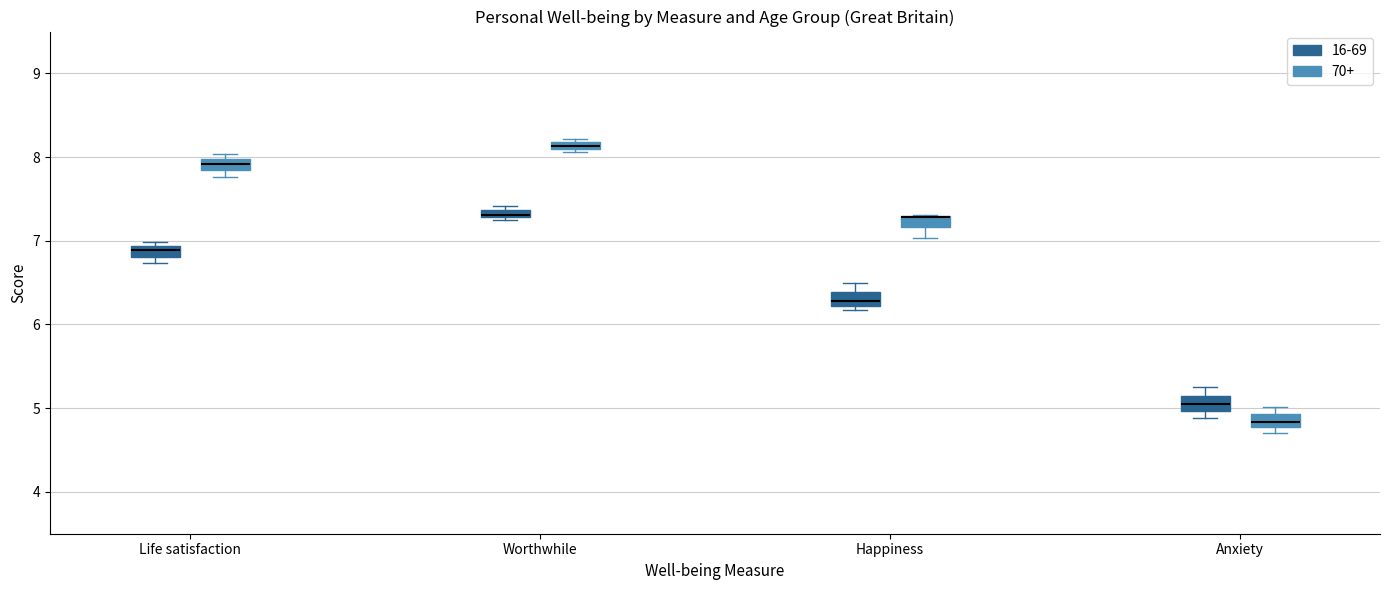

Where is the lower edge of the box for Worthwhile (16-69) on the y-axis? The values are not printed on the chart, so give them approximately, as read against the axis.

7.3